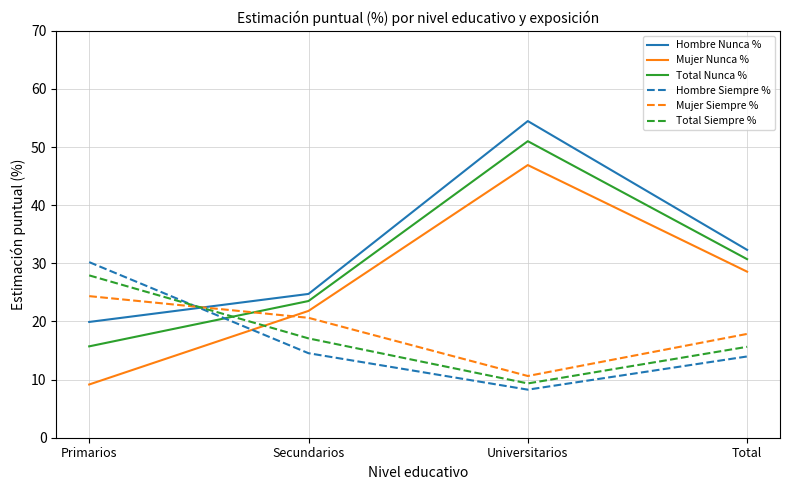

What is the minimum value shown in the chart?

8.3